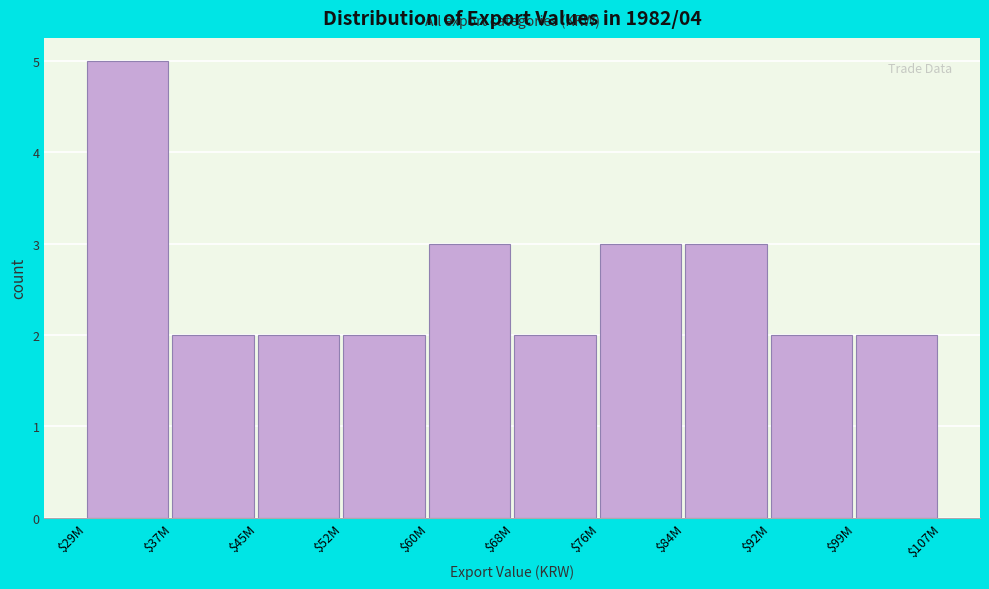

Reading left to right, transcribe all the data shown in this chart.

5	2	2	2	3	2	3	3	2	2